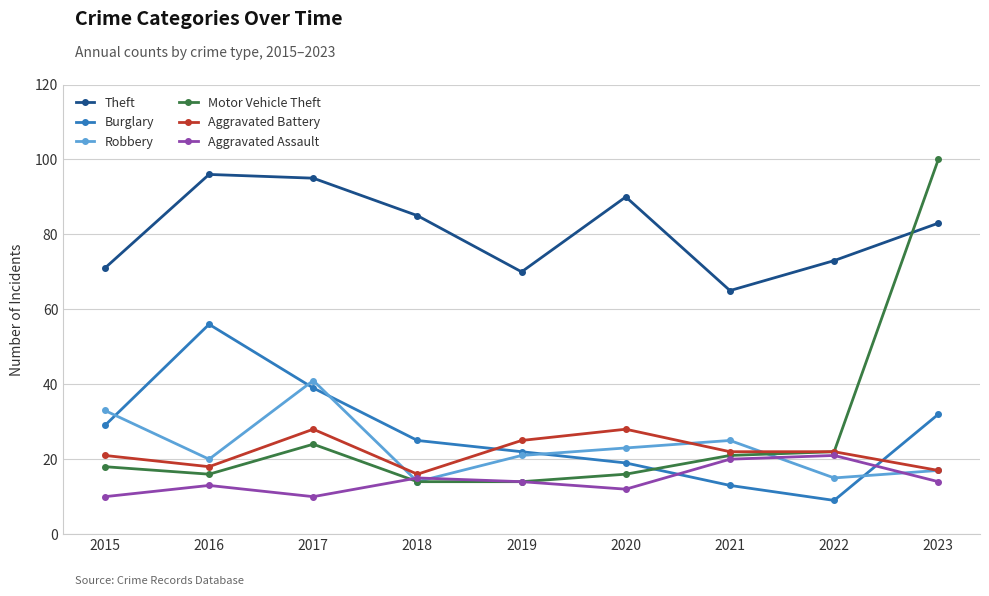

How many lines are shown in the chart?

6